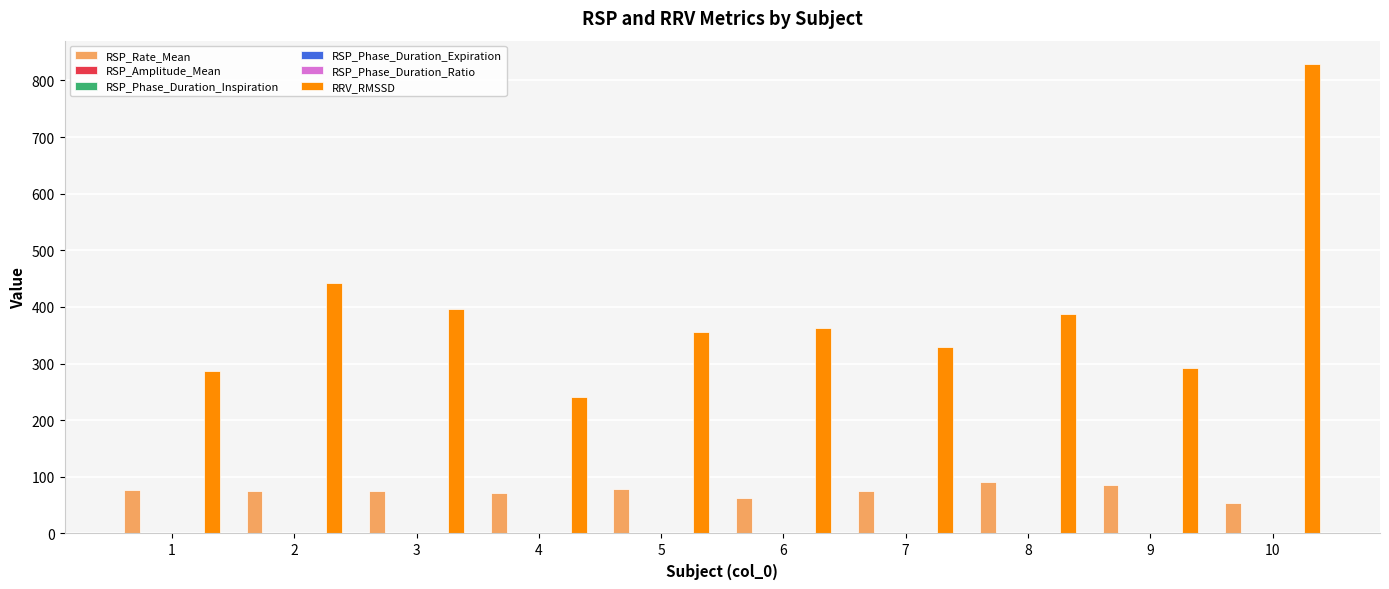

Between 1 and 5, which series saw the biggest shift?

RRV_RMSSD